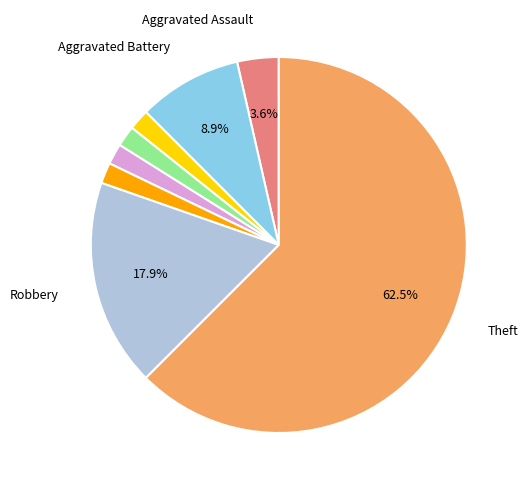

Is there a majority slice in this chart?

Yes